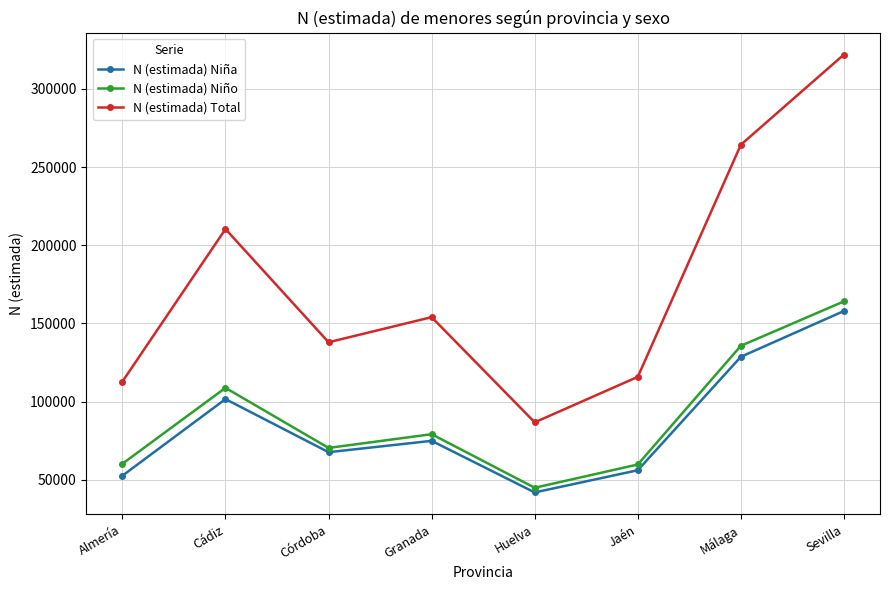

What is the sum of the N (estimada) Niño values at Cádiz and Granada?

187868